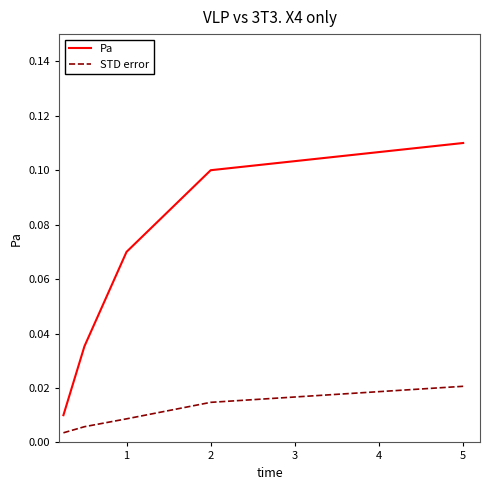

True or false: Pa and STD error intersect in this chart.

False